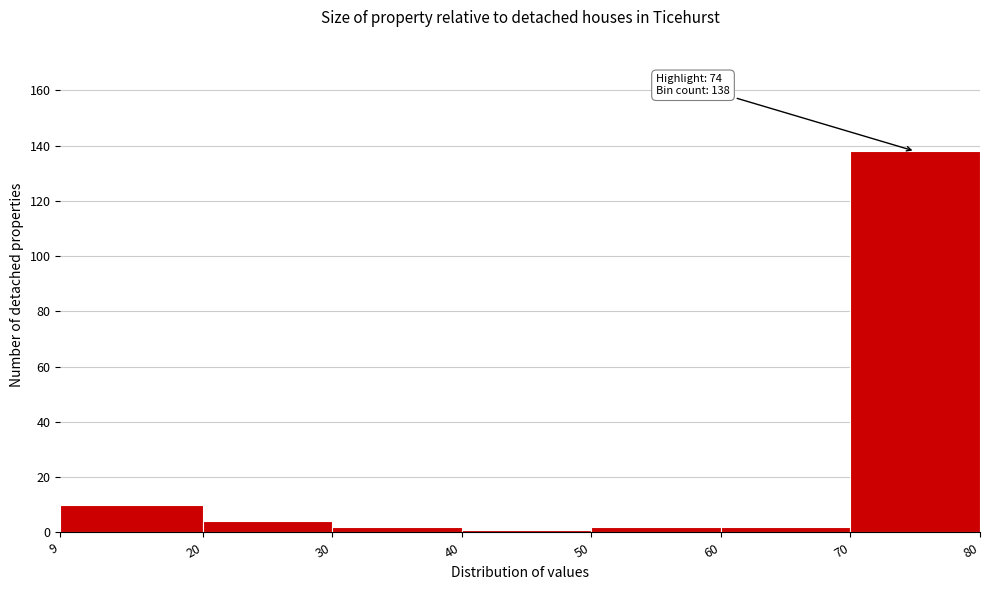

Which range on the x-axis has the tallest bar?

70 to 80